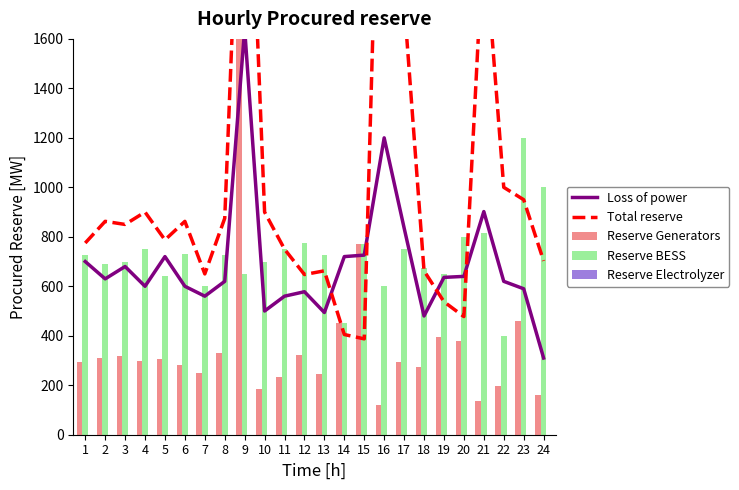

True or false: Reserve Generators has a value of 280.0 at 6.

True